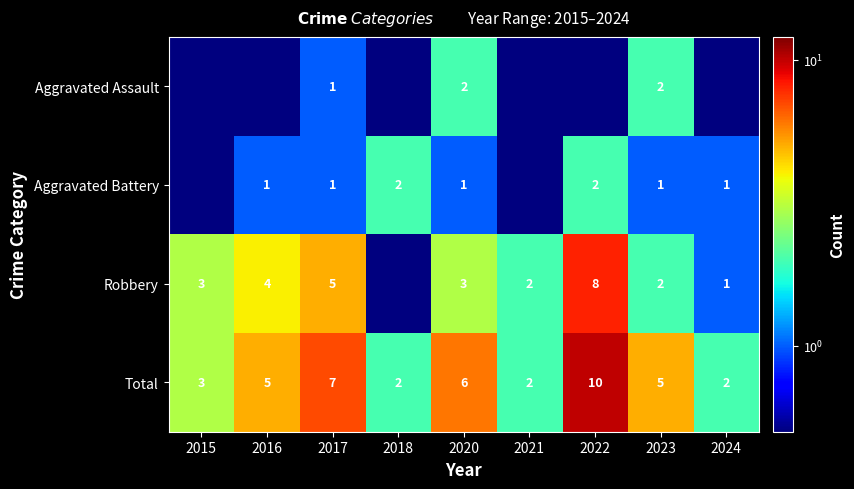

The value of Total at 2017 is 9.3. True or false?

False